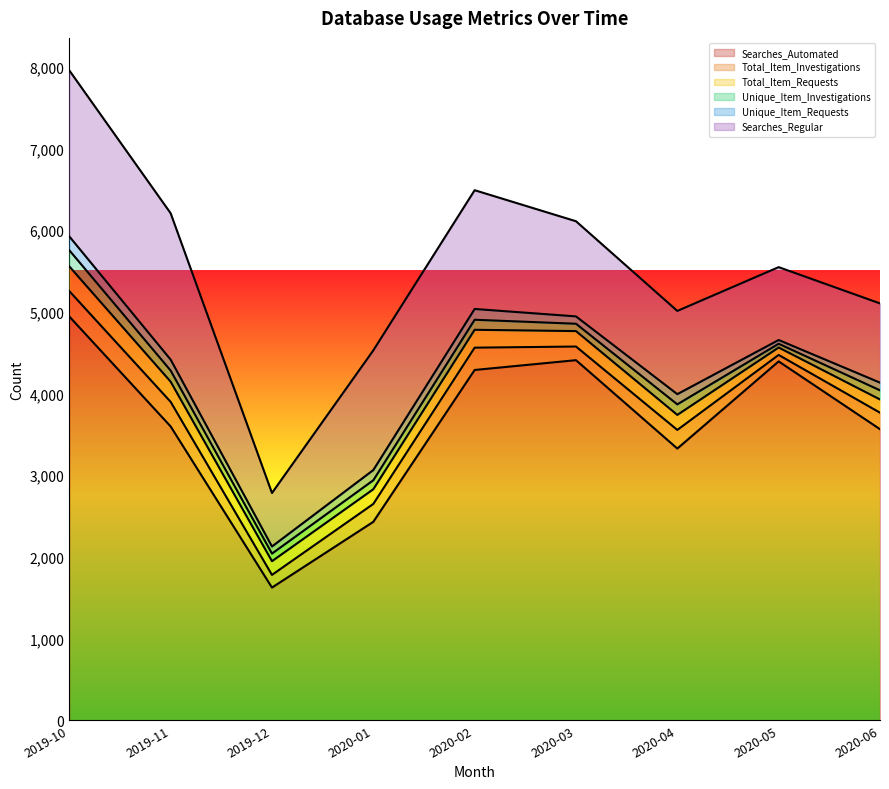

Where is the first local maximum for Searches_Automated?

2020-03